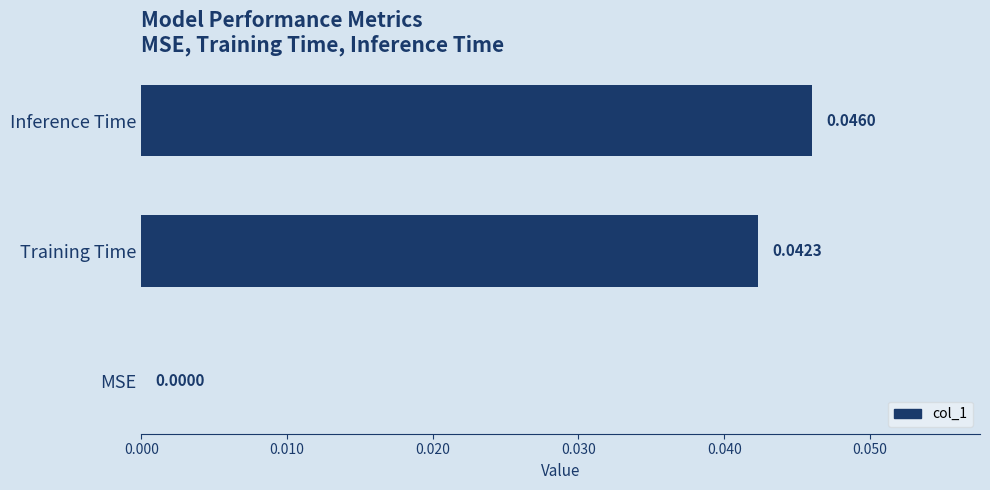

At which category does the chart reach its peak across all series?

Inference Time